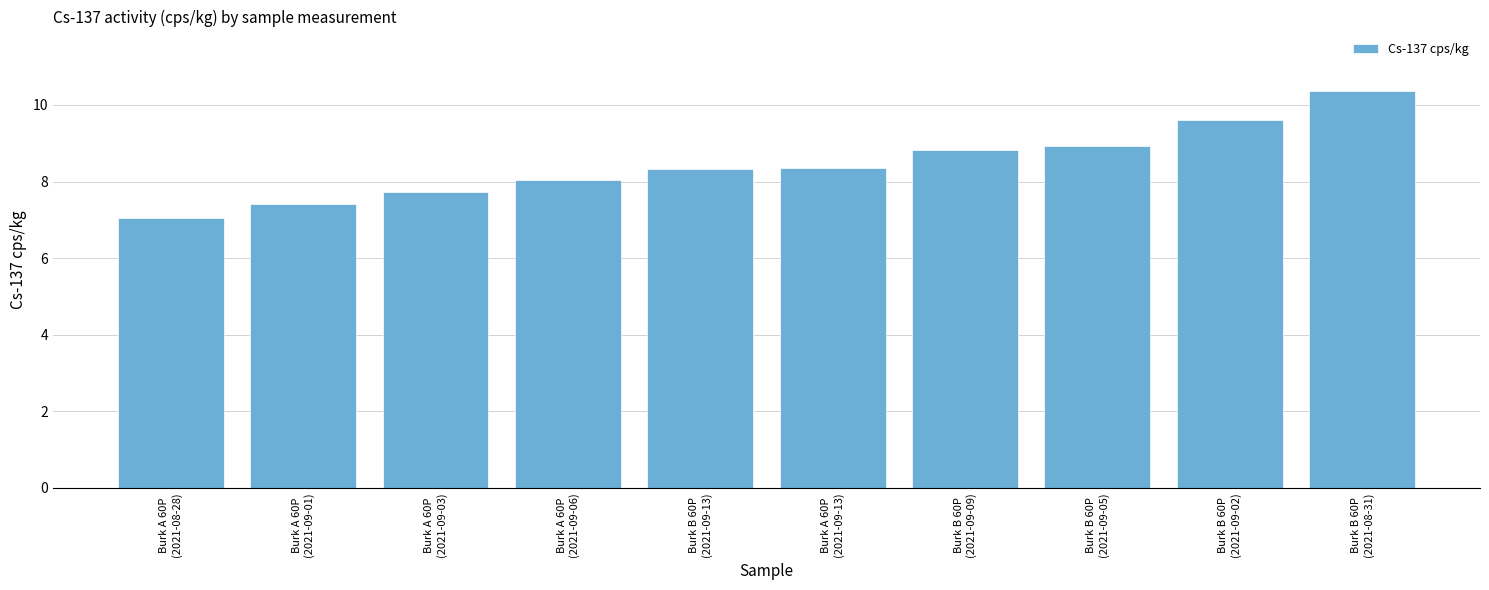

What is the average value?

8.5